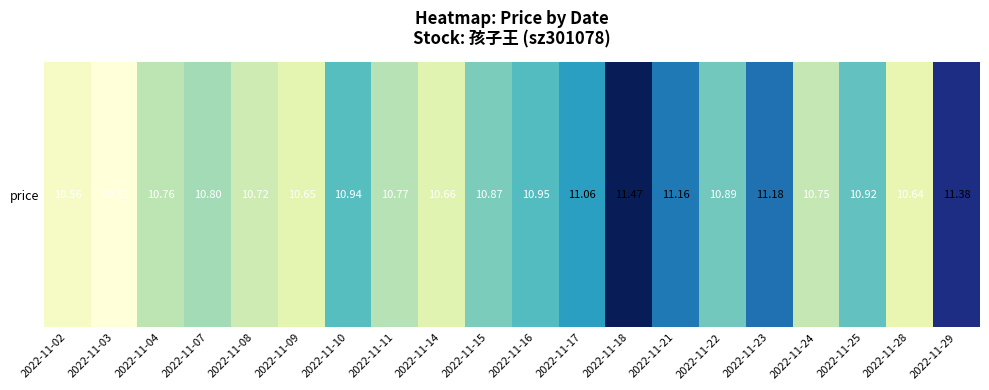

Reading left to right, list all the values displayed in this chart.

10.6	10.5	10.8	10.8	10.7	10.7	10.9	10.8	10.7	10.9	10.9	11.1	11.5	11.2	10.9	11.2	10.8	10.9	10.6	11.4